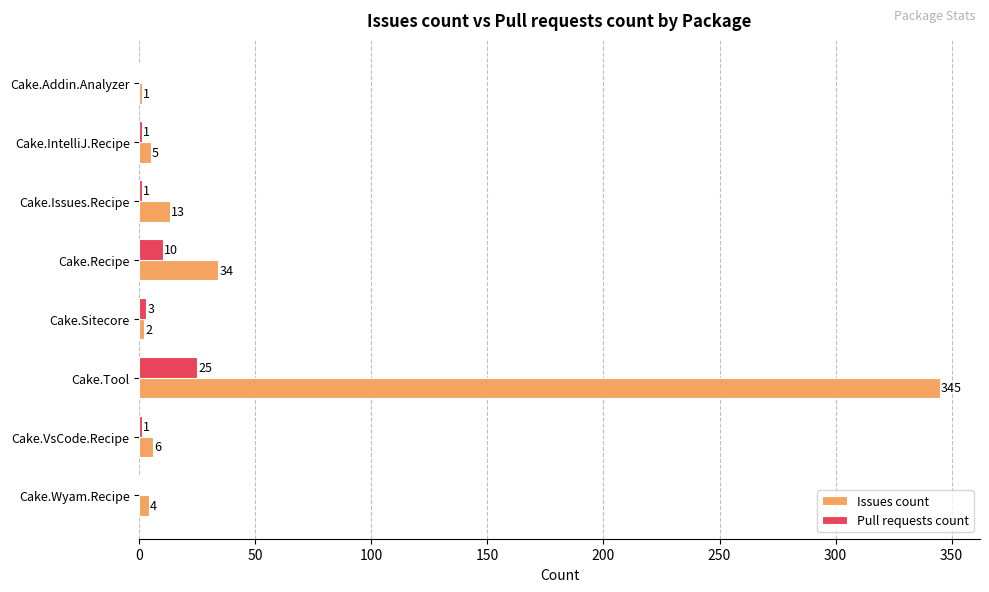

How many distinct data groups are displayed?

2